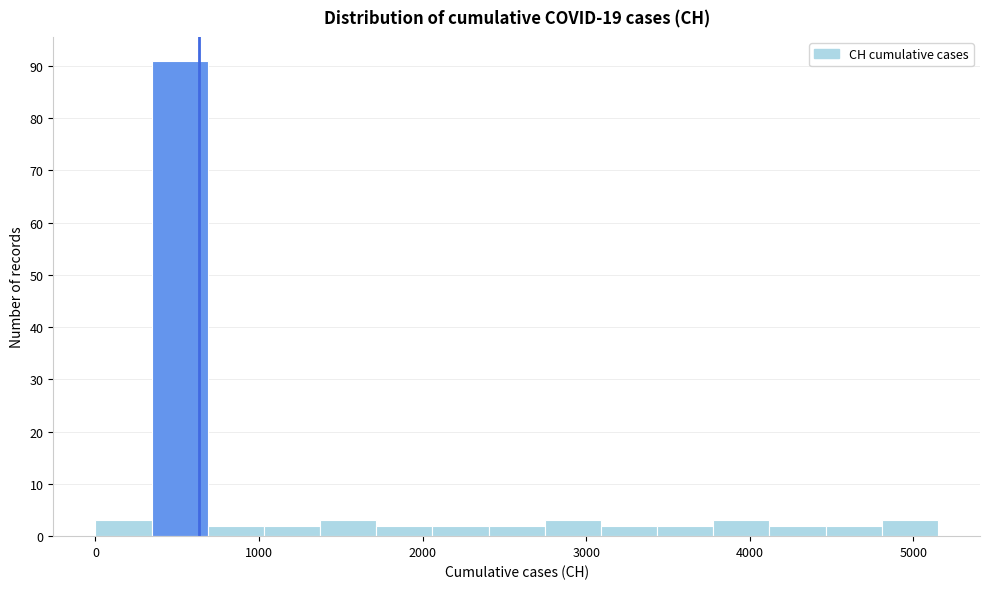

Around what value on the x-axis is the tallest bar? Give the approximate position of its centre, as read against the axis.

500